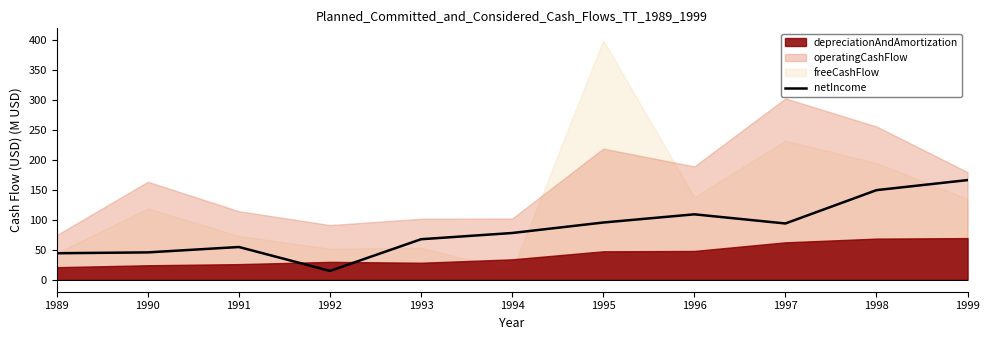

How many interior local valleys (lower than both neighbors) does the data have?

2